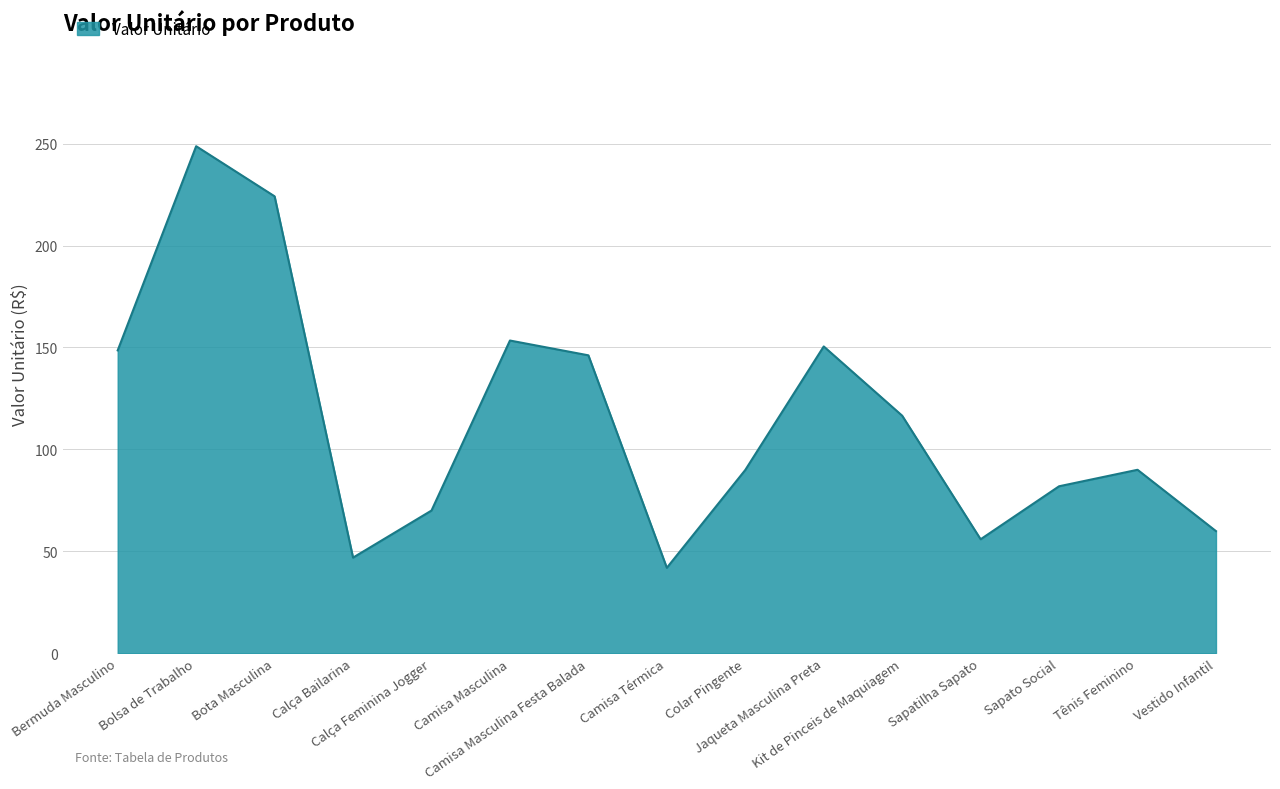

What position from the right is Calça Bailarina?

12